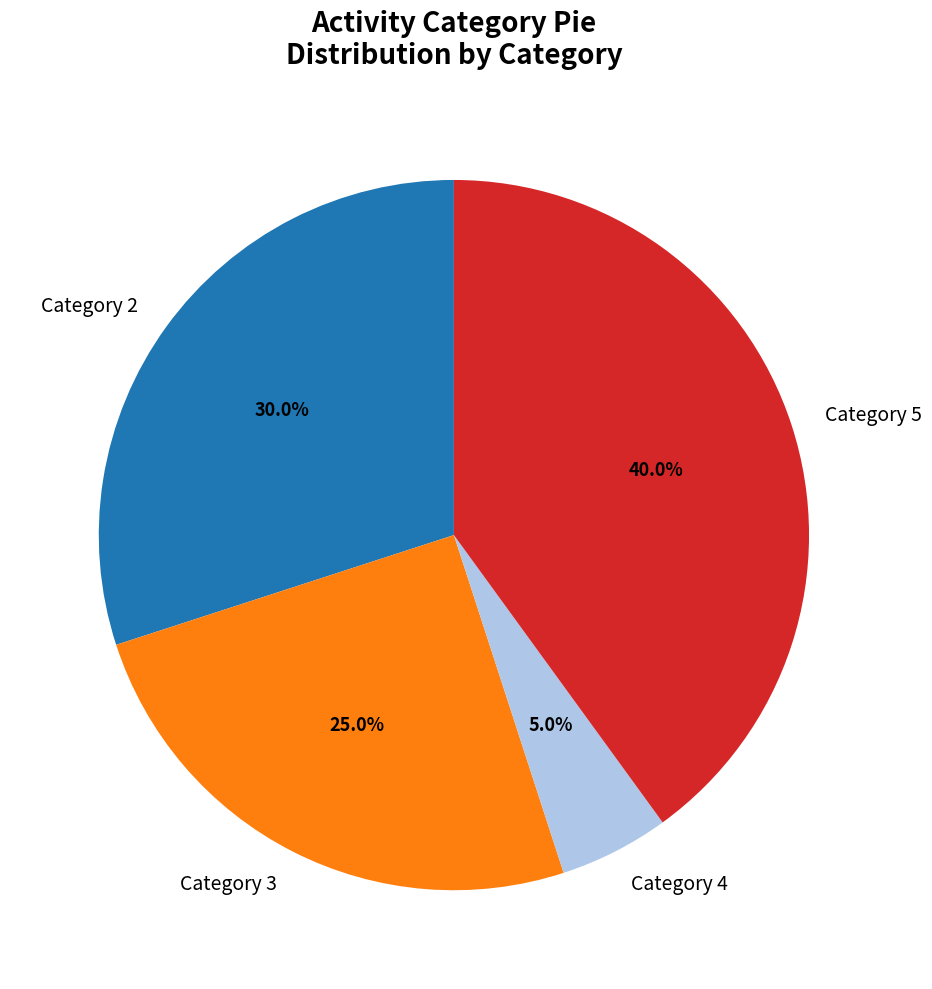

Which has a higher value, Category 2 or Category 4?

Category 2